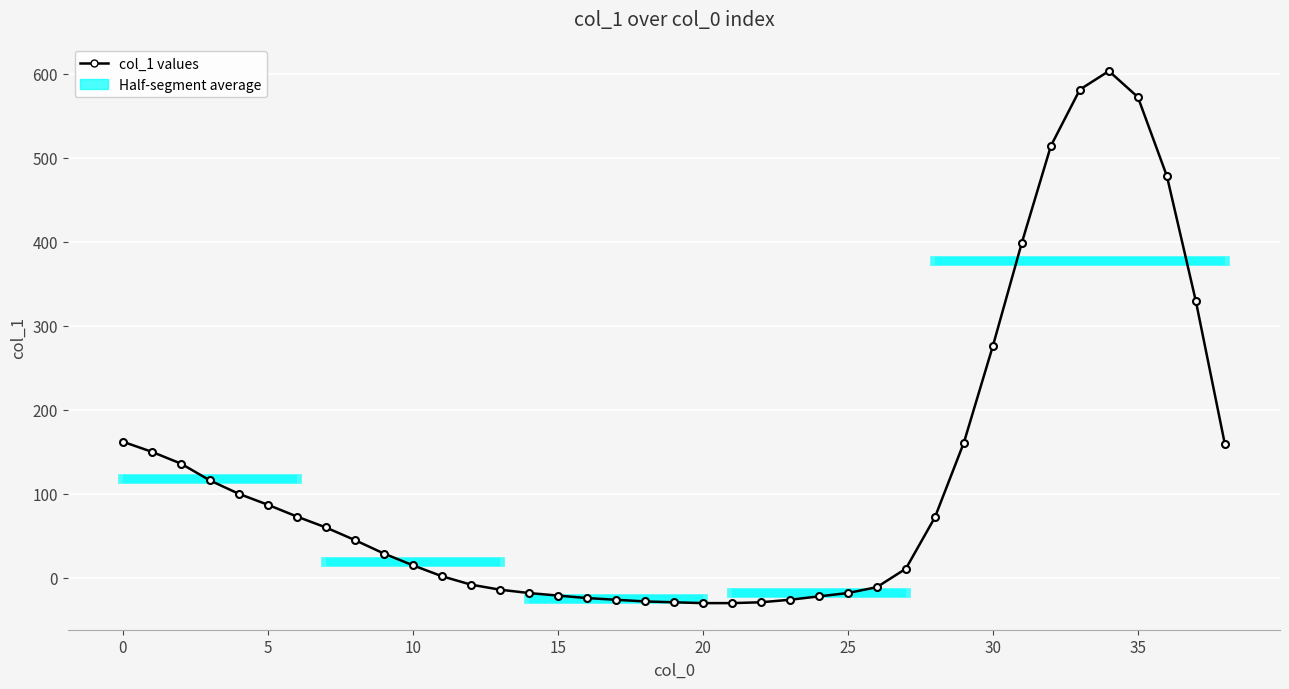

What is the smallest value displayed?

-30